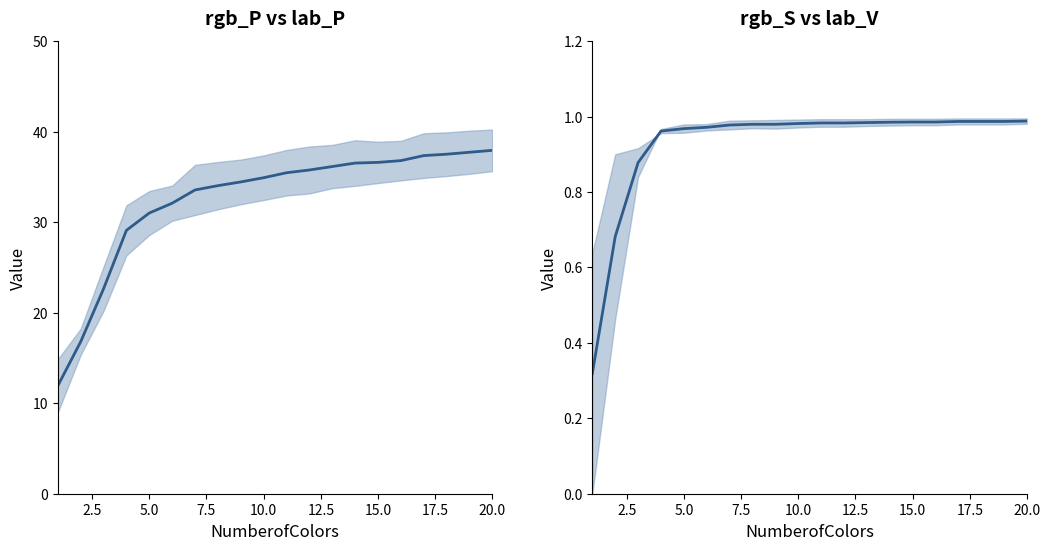

How many lines are shown in the chart?

2